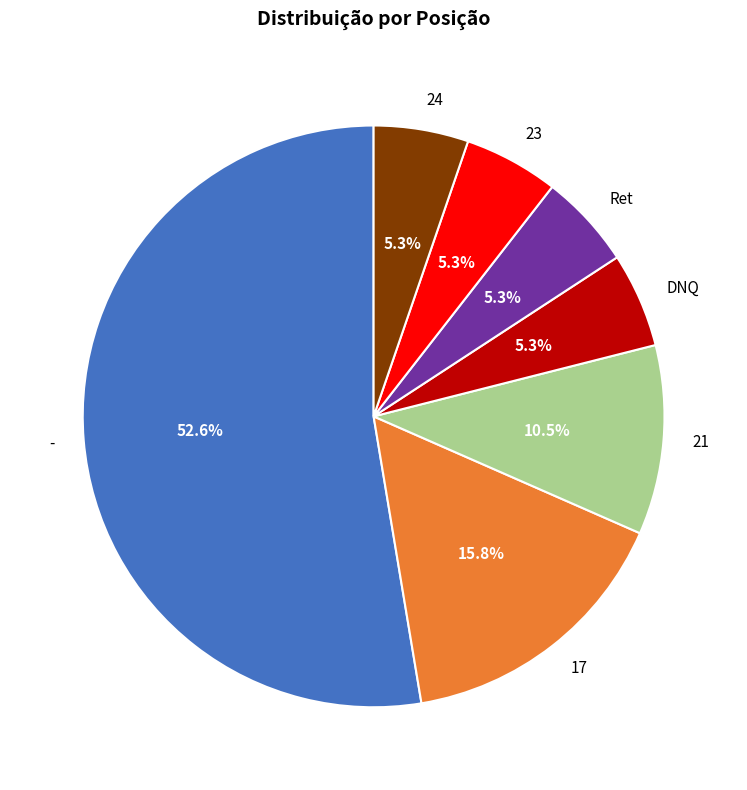

To the nearest percent, what is the difference between the largest and smallest slice percentages?

47%